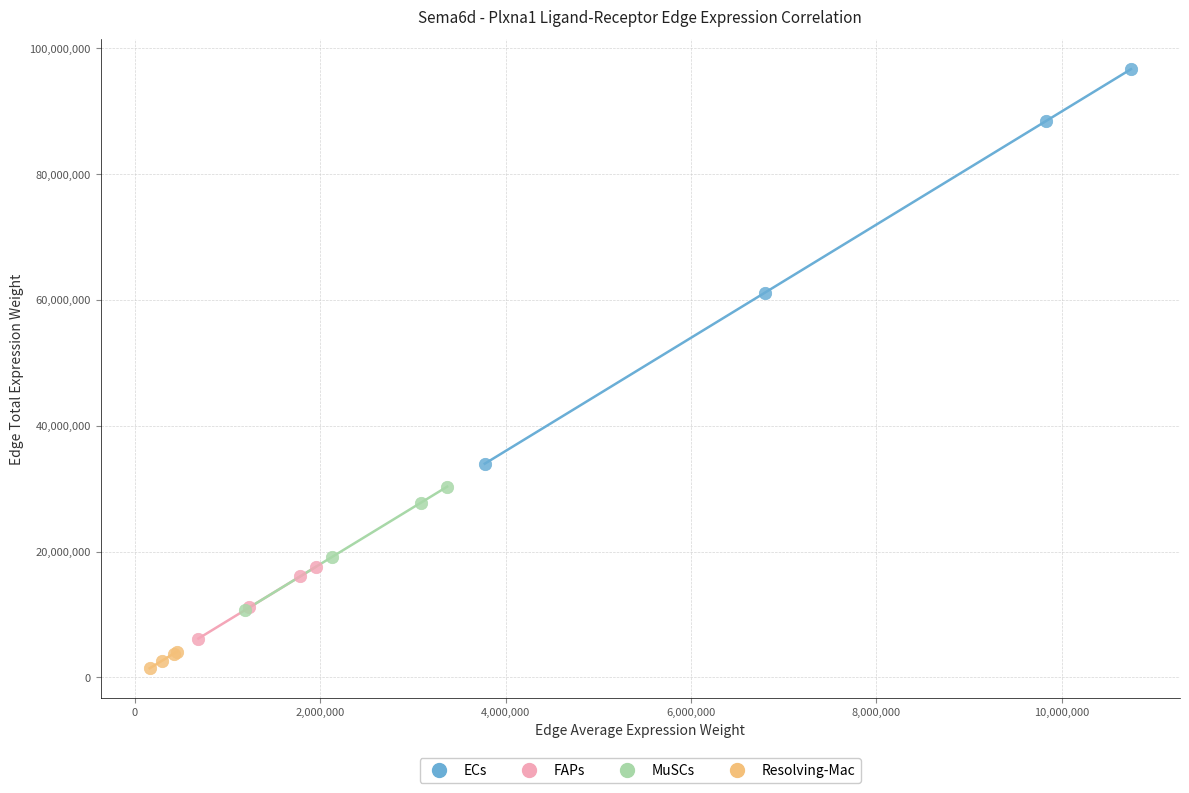

Which series contains the lowest Y value?

Resolving-Mac